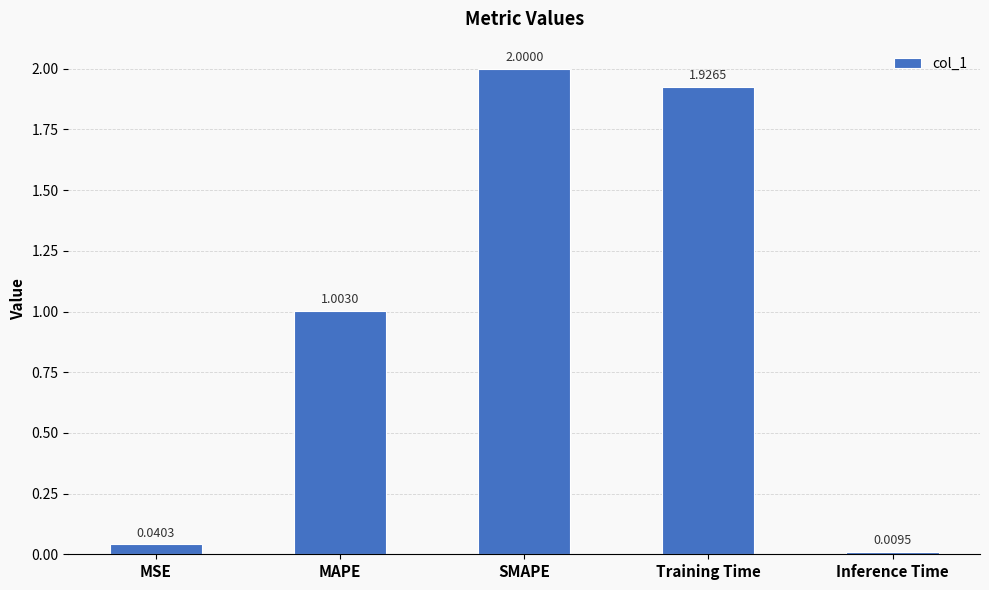

Rank the categories by value from highest to lowest.

SMAPE, Training Time, MAPE, MSE, Inference Time